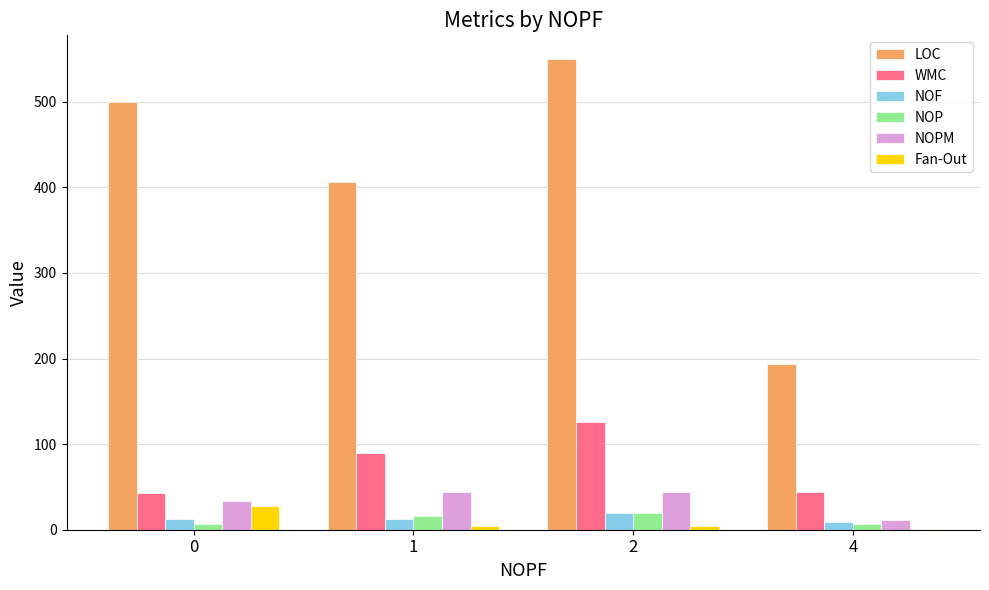

What is the highest value of the NOPM series?

44